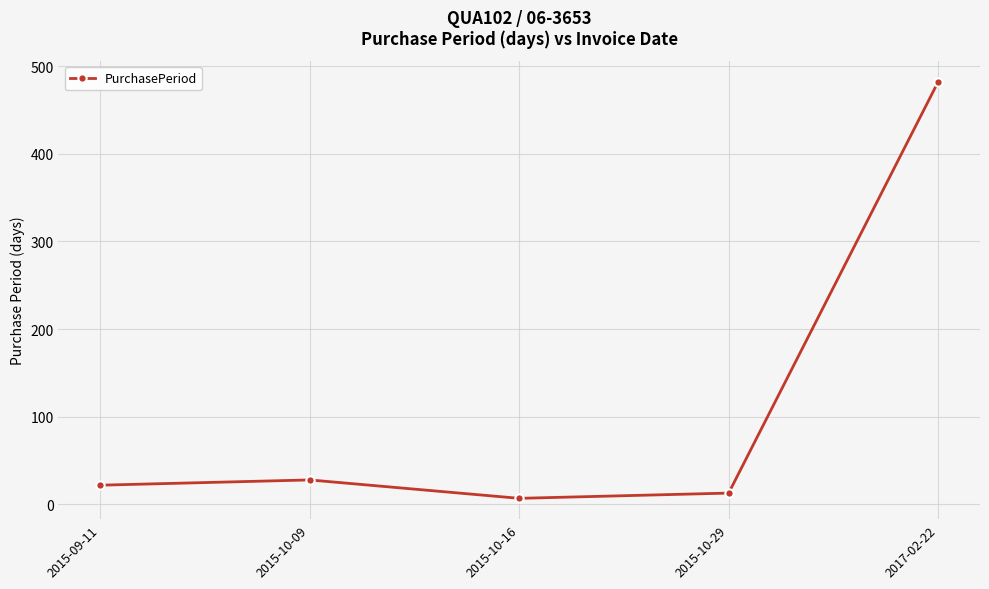

What is the label of the 3rd point from the right?

2015-10-16